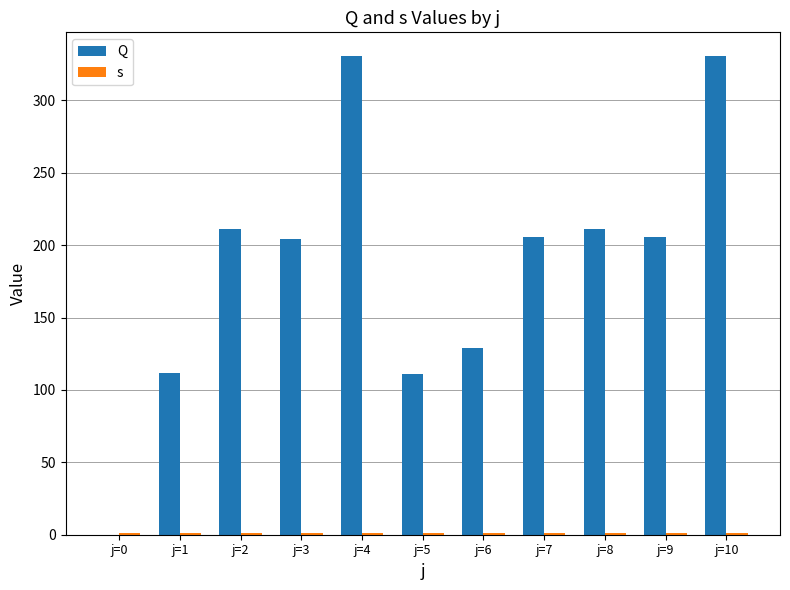

What is the highest value of the s series?

1.0